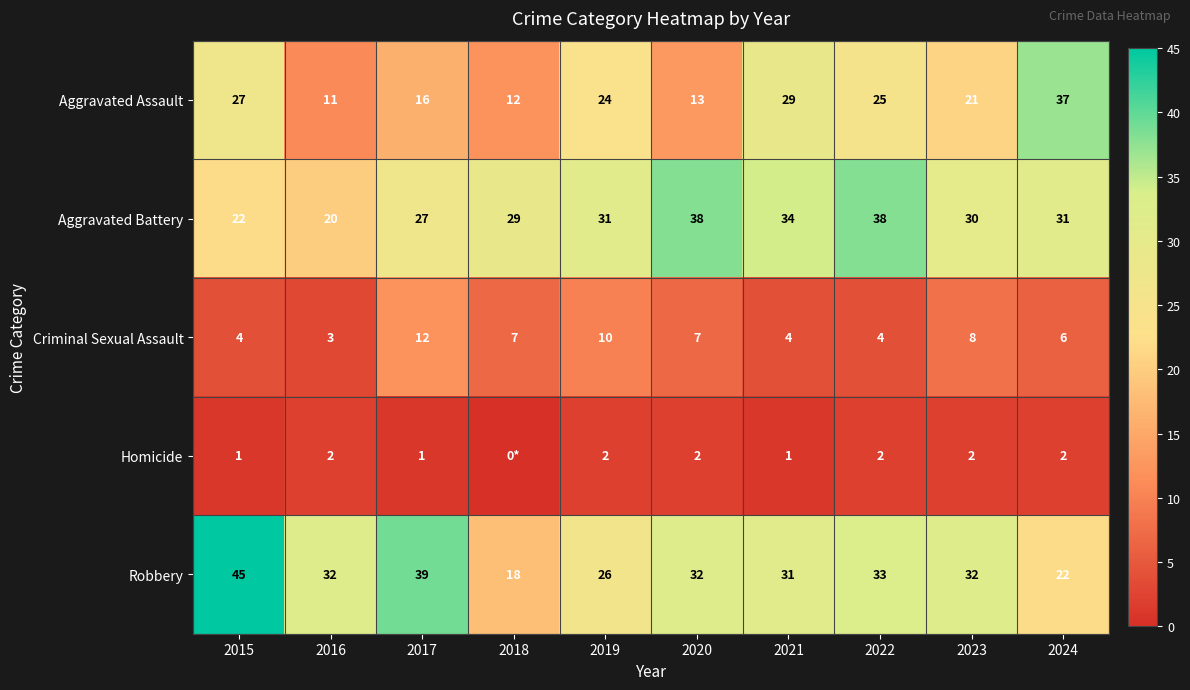

Which series changed the most between 2020 and 2024?

Aggravated Assault